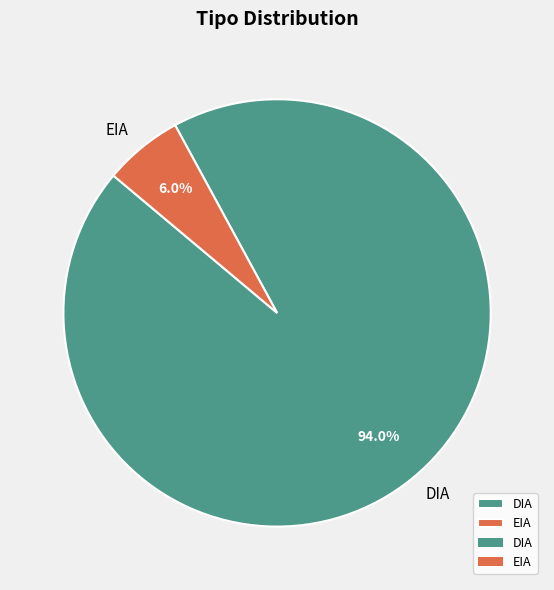

What percentage is the EIA slice, to the nearest percent?

6%